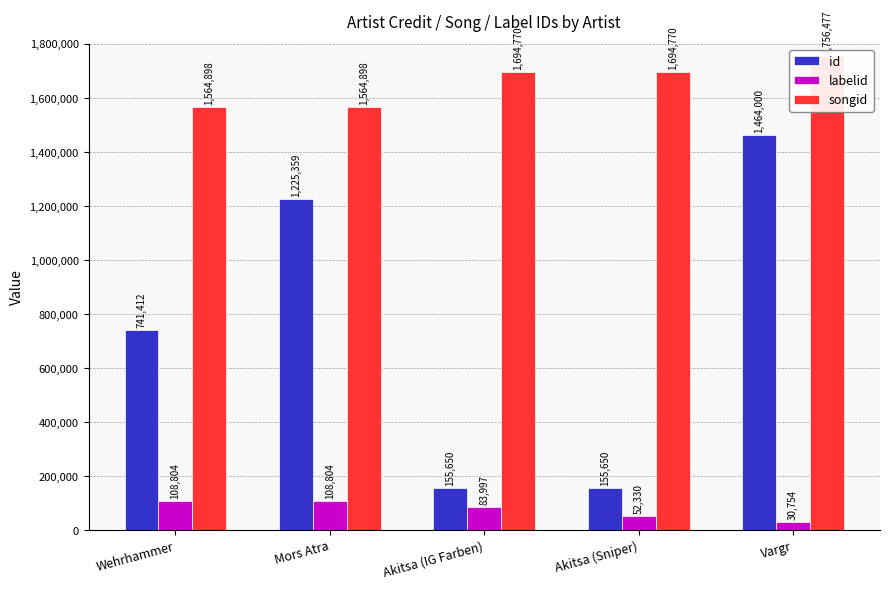

List the labels in order of id value, largest first.

Vargr, Mors Atra, Wehrhammer, Akitsa (IG Farben), Akitsa (Sniper)